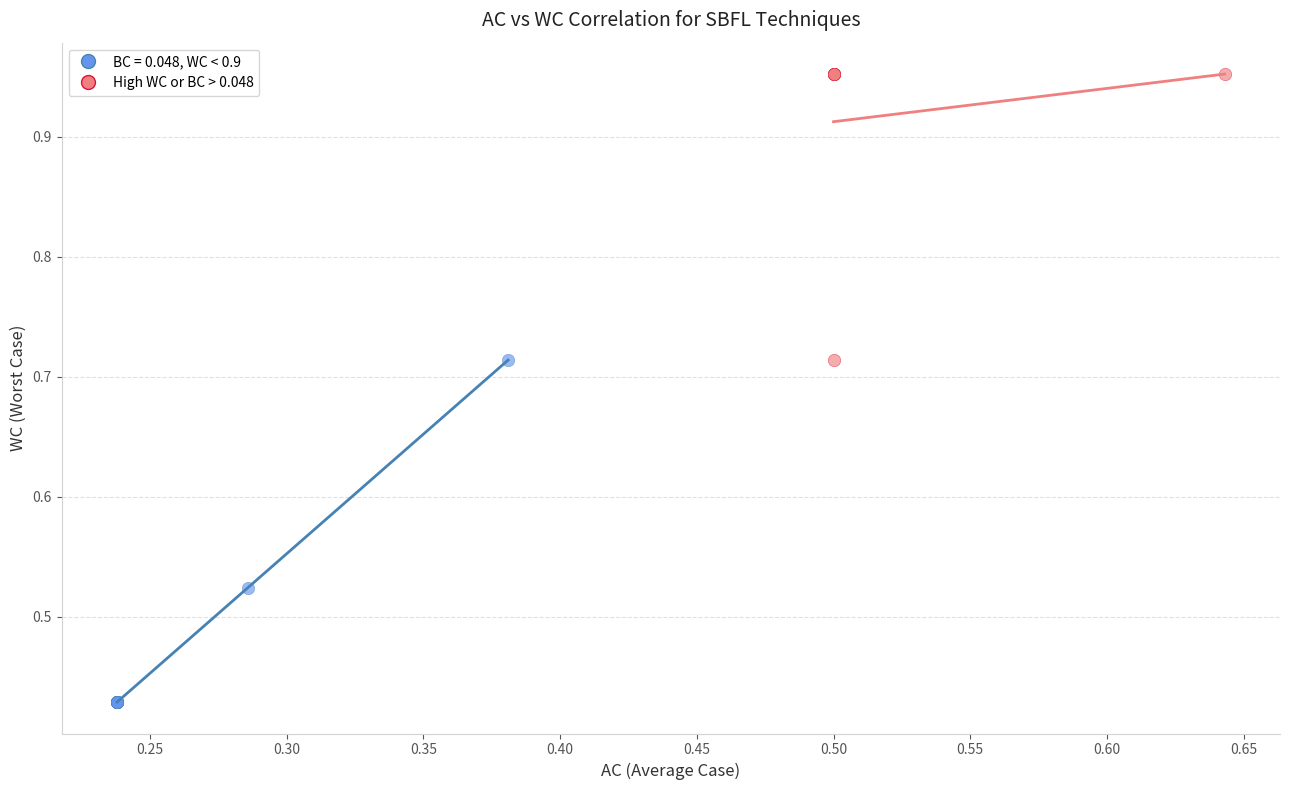

Which series has the largest Y range (max minus min)?

BC = 0.048, WC < 0.9